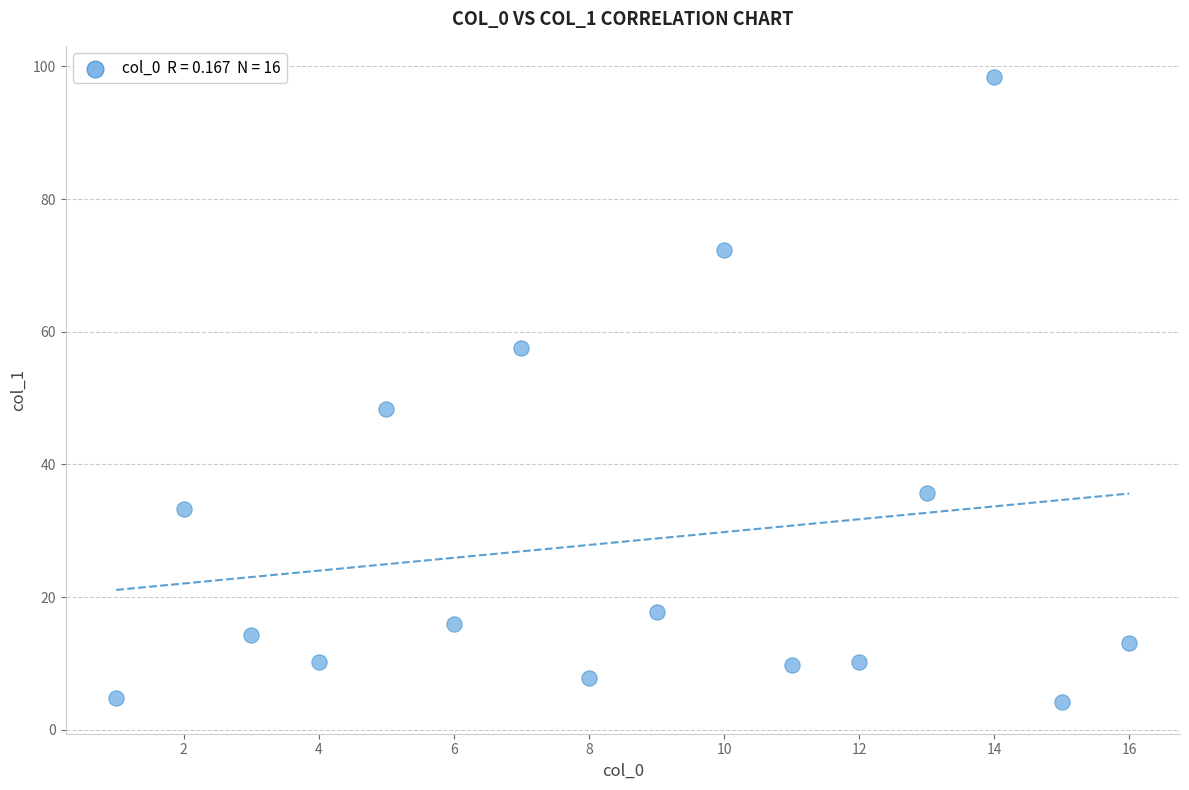

What Y value in the scatter plot is closest to 51?

48.4